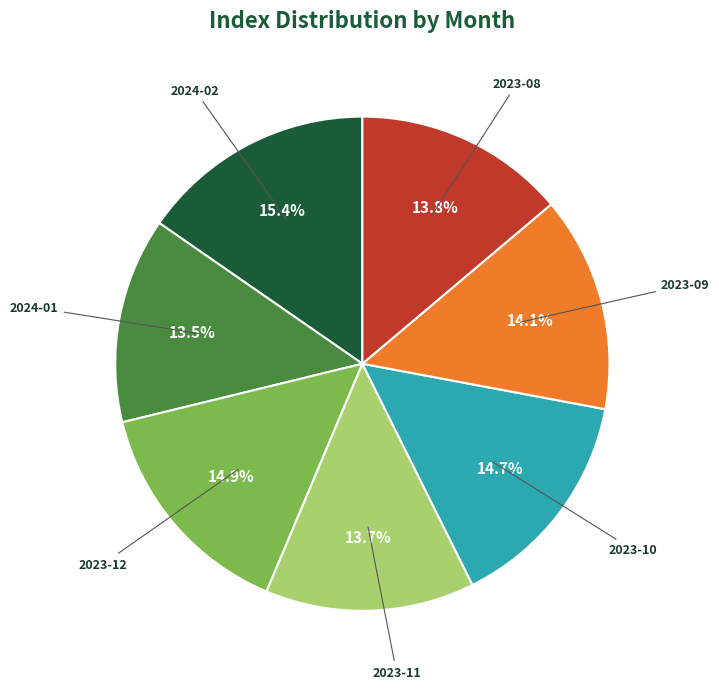

To the nearest percent, what is the average slice percentage?

14%